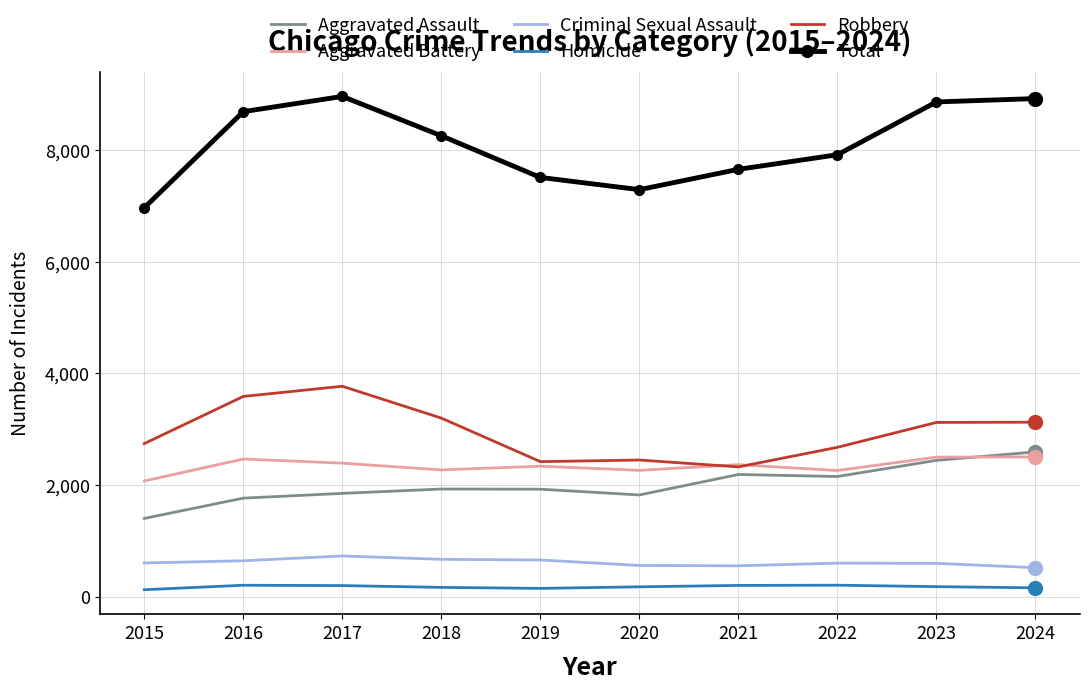

True or false: Total and Robbery cross at least once.

False